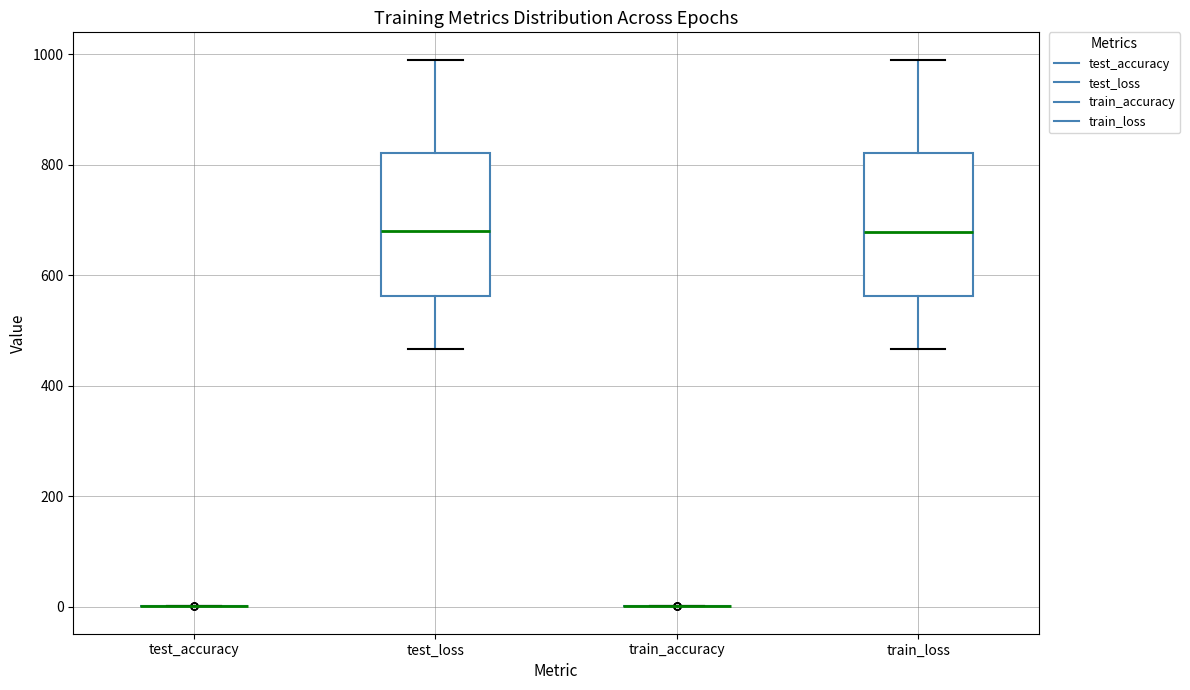

Reading left to right, read every box against the y-axis: the position of its median line, the range the box covers, and the ends of its whiskers. The values are not printed on the chart, so give them approximately, as read against the axis.

test_accuracy: box collapsed to a line at 0, whiskers 0 to 0
test_loss: median 680, box 560 to 820, whiskers 460 to 1000
train_accuracy: box collapsed to a line at 0, whiskers 0 to 0
train_loss: median 680, box 560 to 820, whiskers 460 to 980